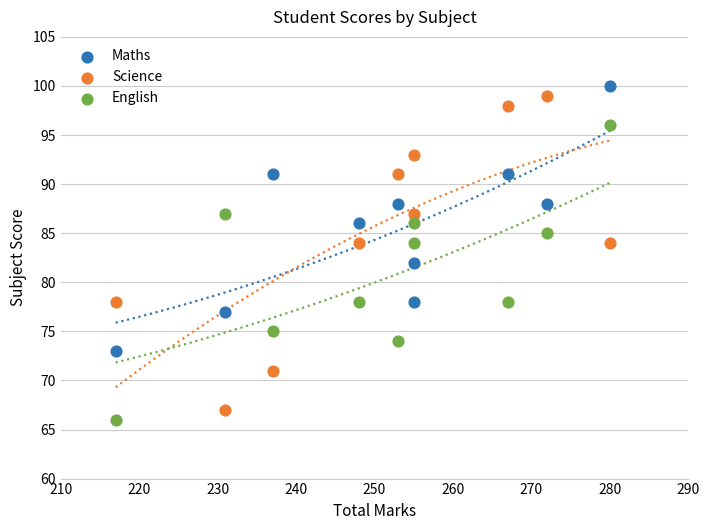

Across all data points, what is the range of Y values (max minus min)?

34